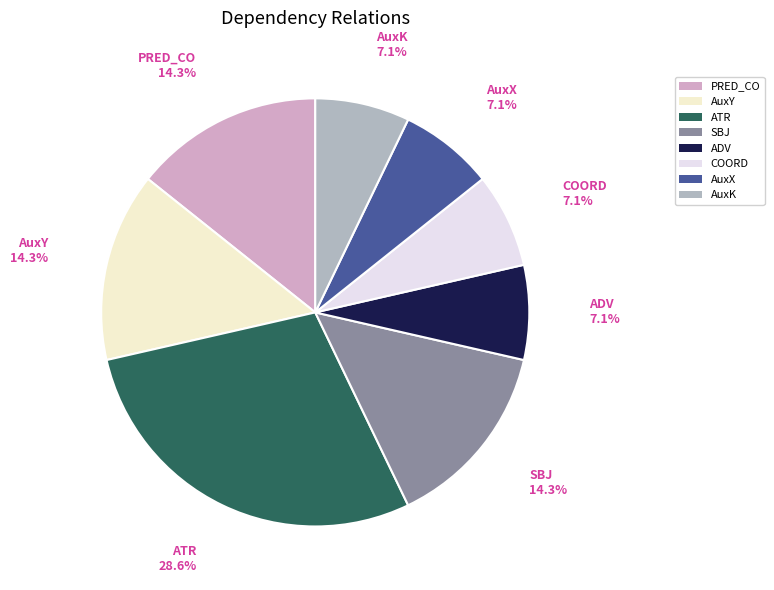

Is there any slice that represents more than half of the pie?

No